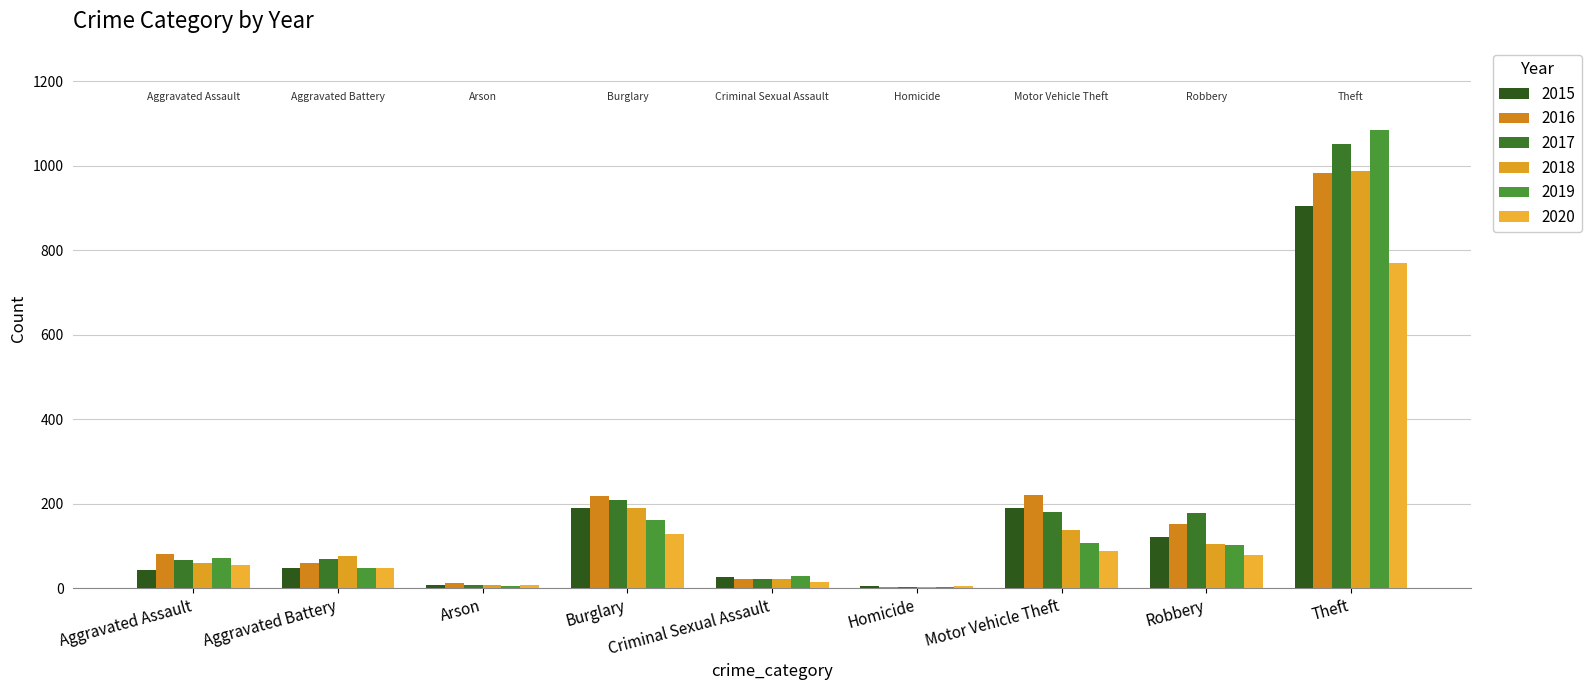

Is it true that 2018 equals 187 at Motor Vehicle Theft?

False